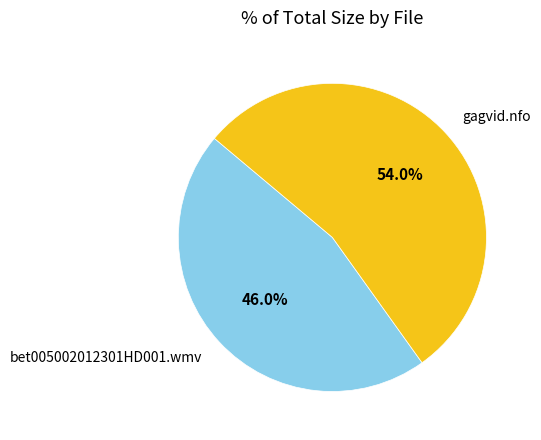

What is the ratio of the value at bet005002012301HD001.wmv to the value at gagvid.nfo?

0.9